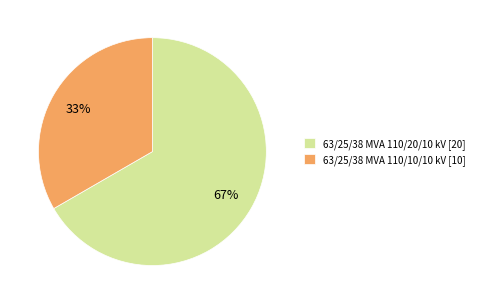

Which slice is the largest?

63/25/38 MVA 110/20/10 kV